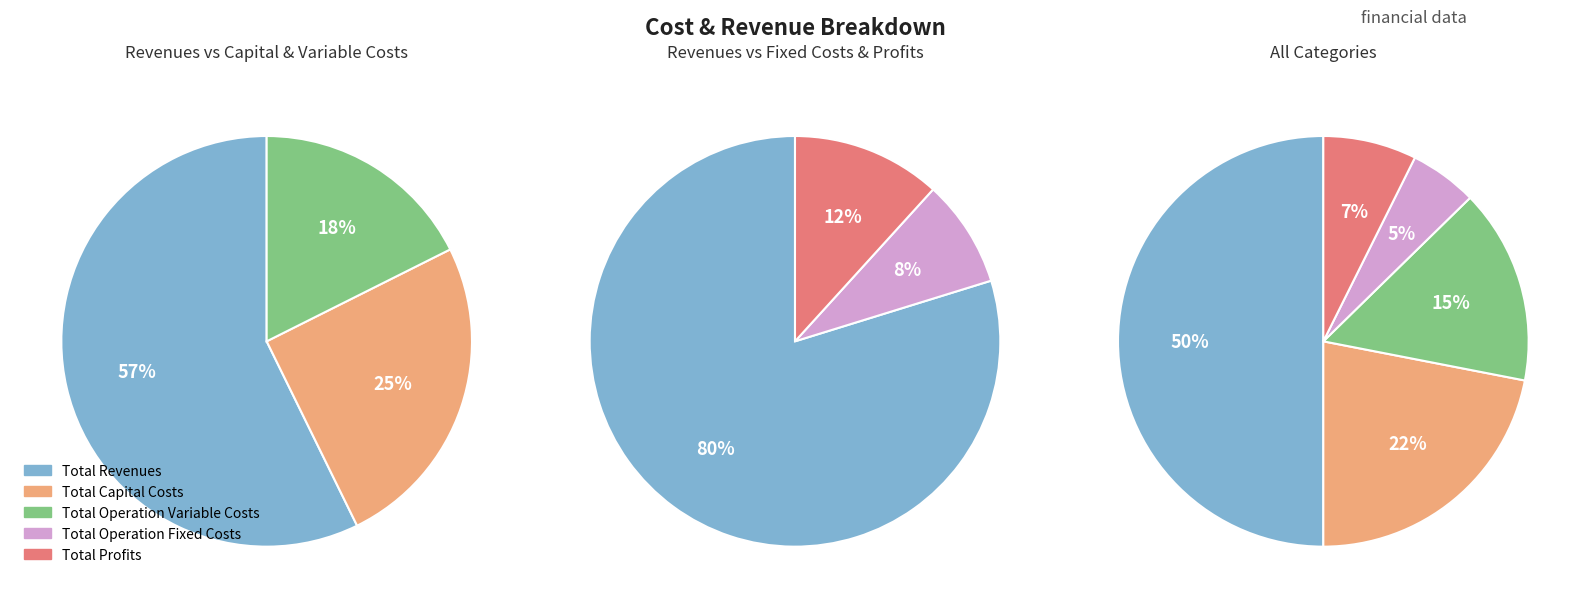

What is the ratio of the value at Total Revenues to the value at Total Profits?

6.8